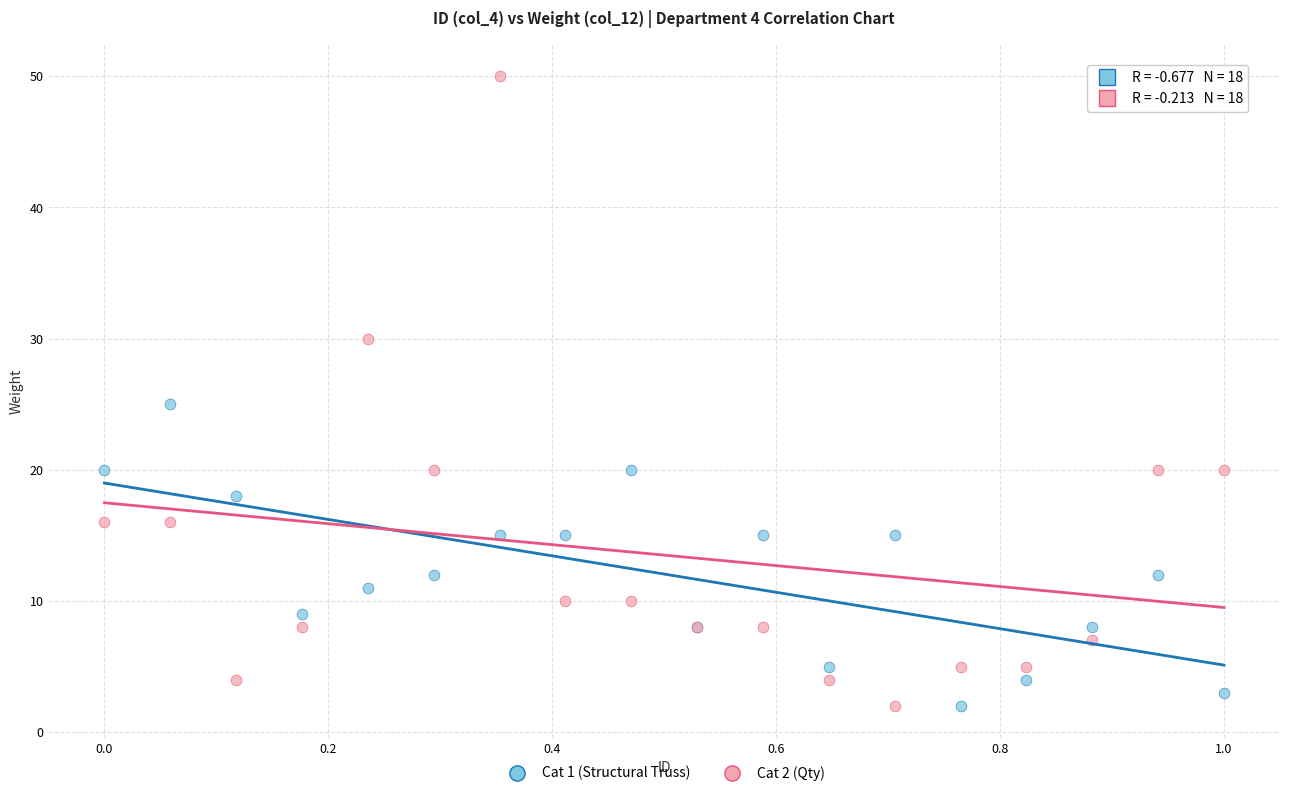

Which series has the widest spread of Y values?

Cat 2 (Qty)